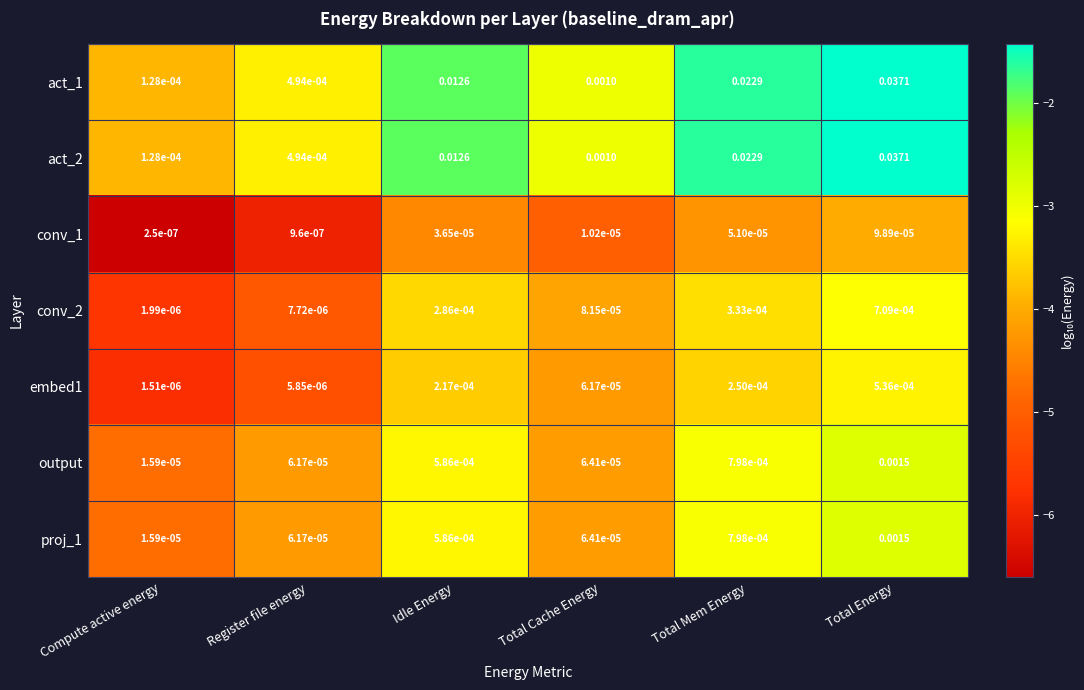

Is the value of embed1 at Total Mem Energy greater than the value of proj_1 at Idle Energy?

No